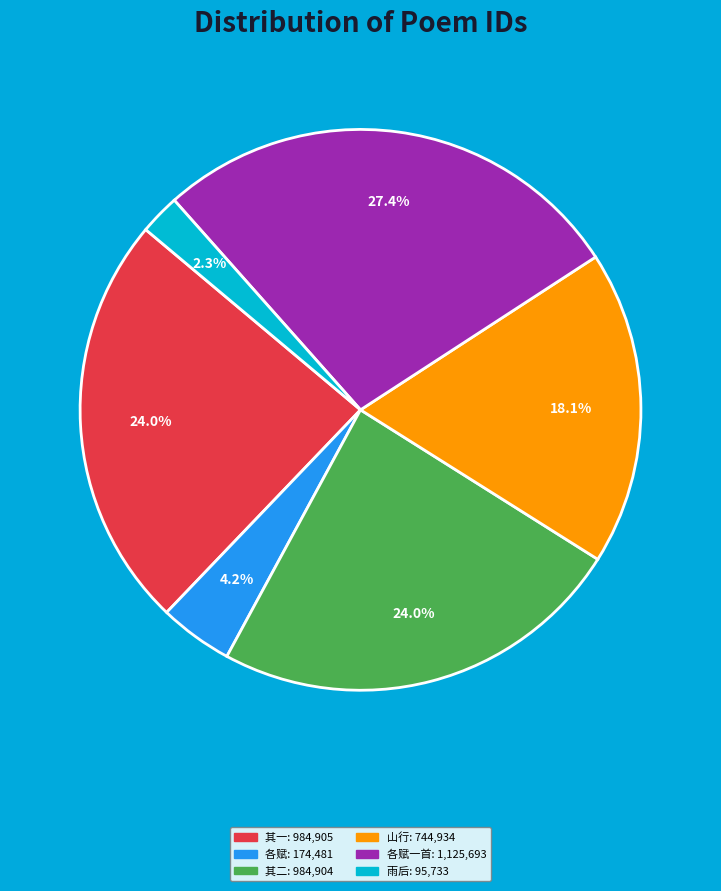

How many segments does this pie chart have?

6